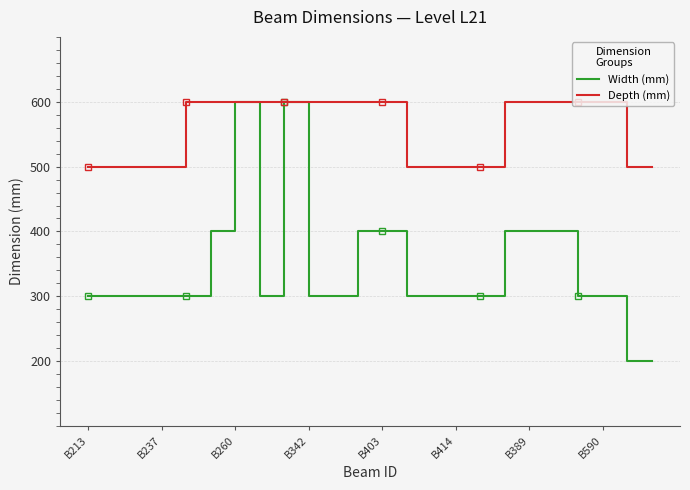

Reading left to right, what are all the values shown in this chart?

Width (mm): 300	300	300	300	300	400	600	300	600	300	300	400	400	300	300	300	300	400	400	400	300	300	200	200
Depth (mm): 500	500	500	500	600	600	600	600	600	600	600	600	600	500	500	500	500	600	600	600	600	600	500	500